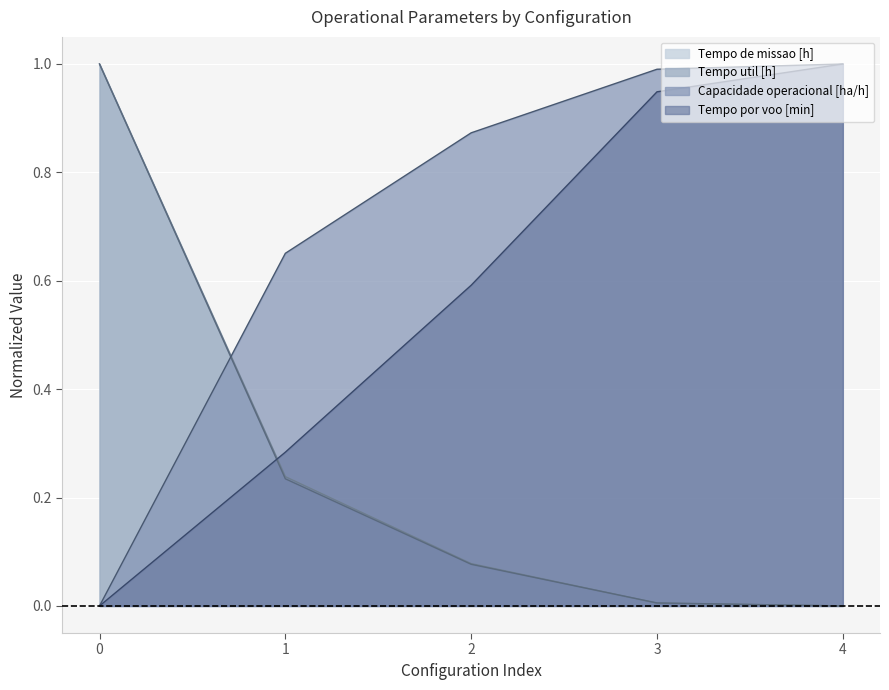

Where do Tempo util [h] and Capacidade operacional [ha/h] first cross each other?

0 and 1